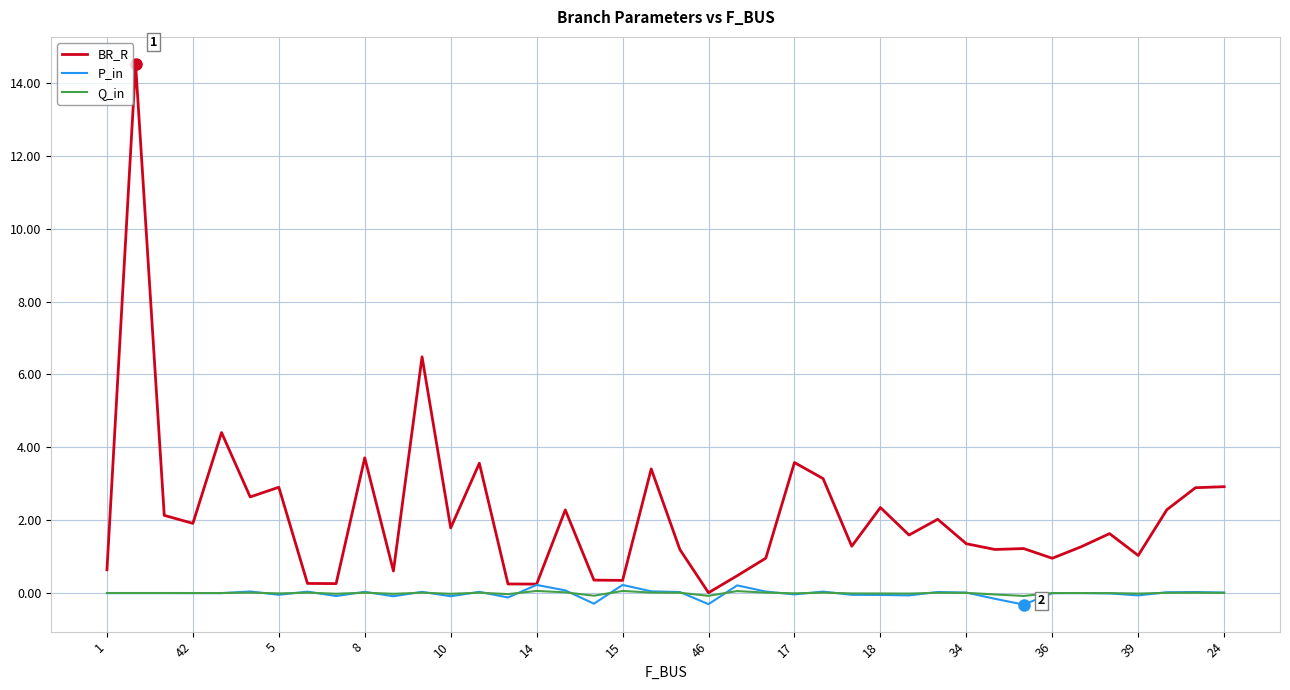

Which series has the largest range (max minus min)?

BR_R